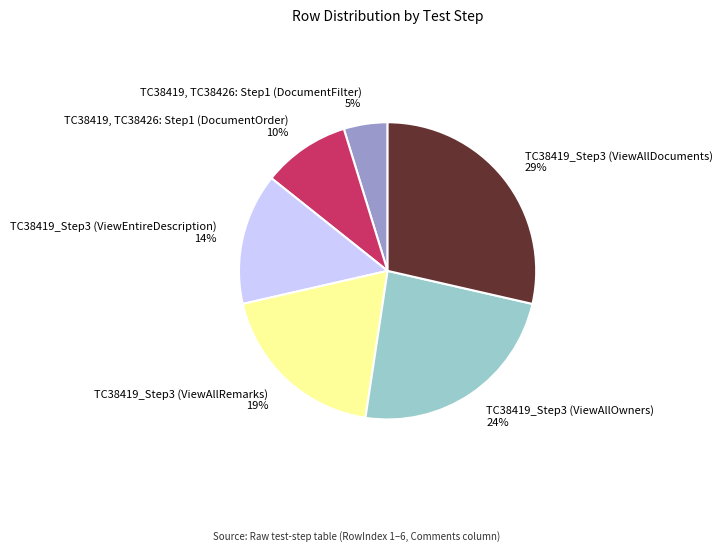

Count the number of slices in the pie.

6